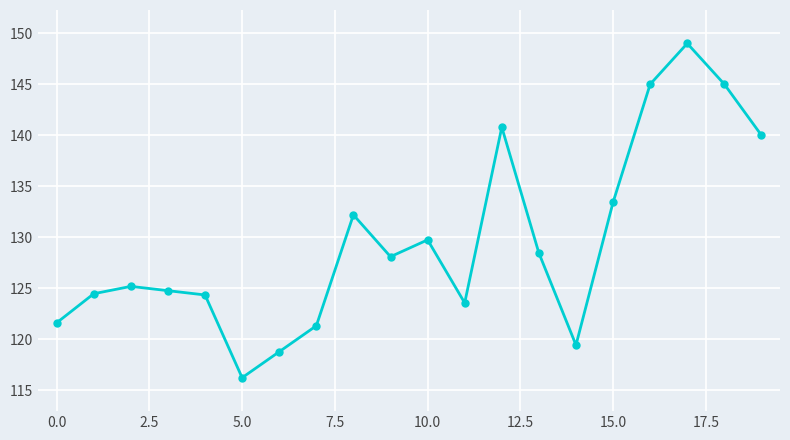

True or false: there are more than 2 points higher than both neighbors.

True